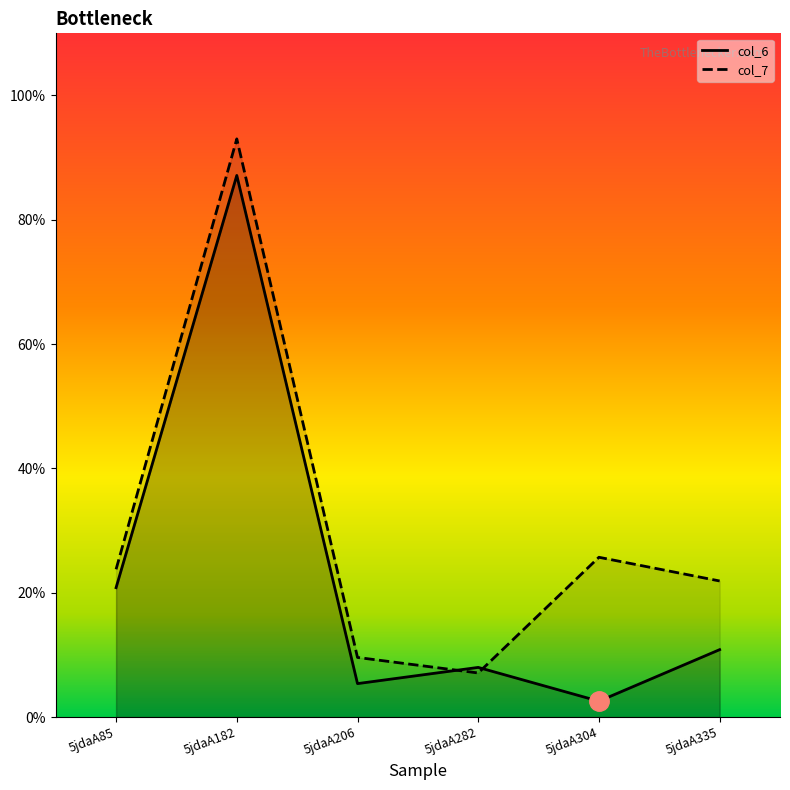

Rank the series at 5jdaA182 from lowest to highest value.

col_6, col_7